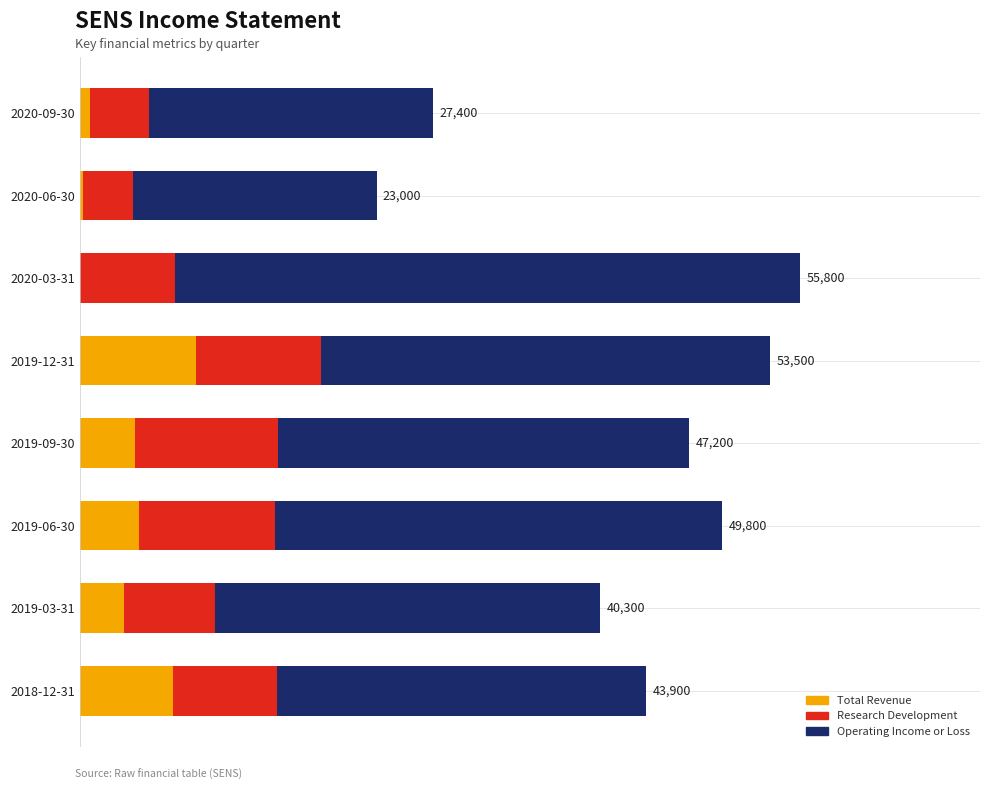

What are all the series names shown in the legend?

Total Revenue, Research Development, Operating Income or Loss